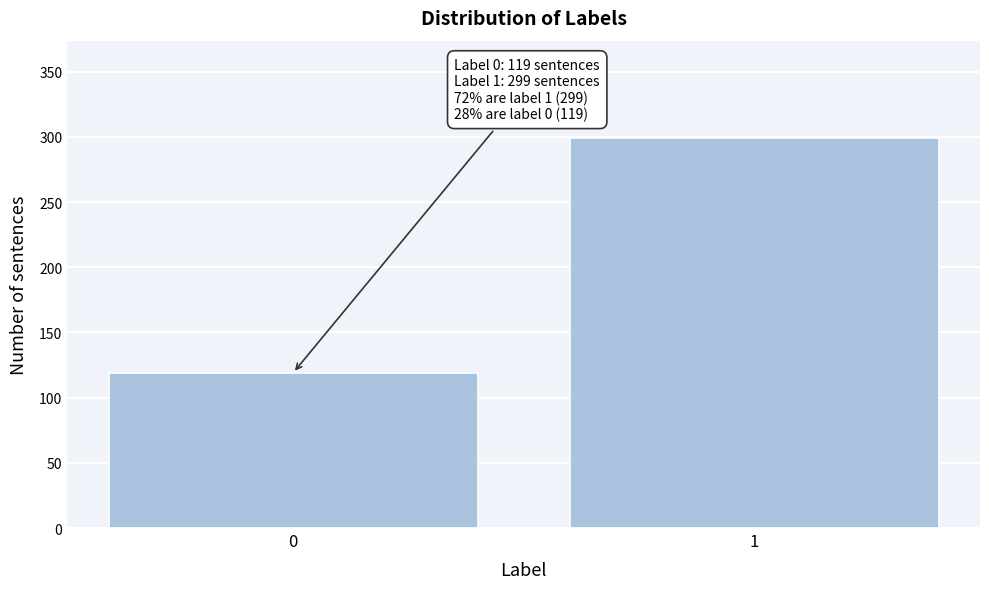

Reading right to left, list all the values displayed in this chart.

299	119